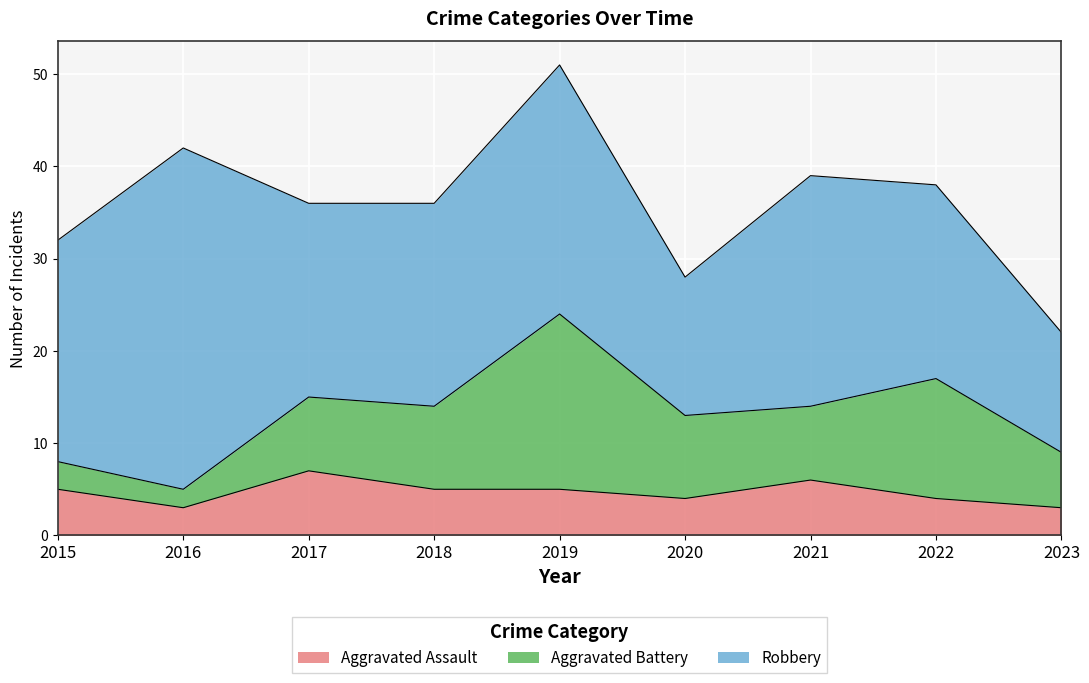

In Aggravated Assault, how many points are higher than both neighbors (excluding endpoints)?

2